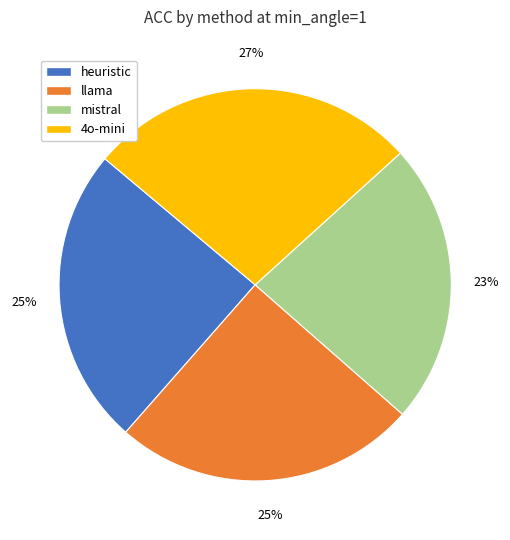

To the nearest percent, what percentage of the pie is heuristic?

25%